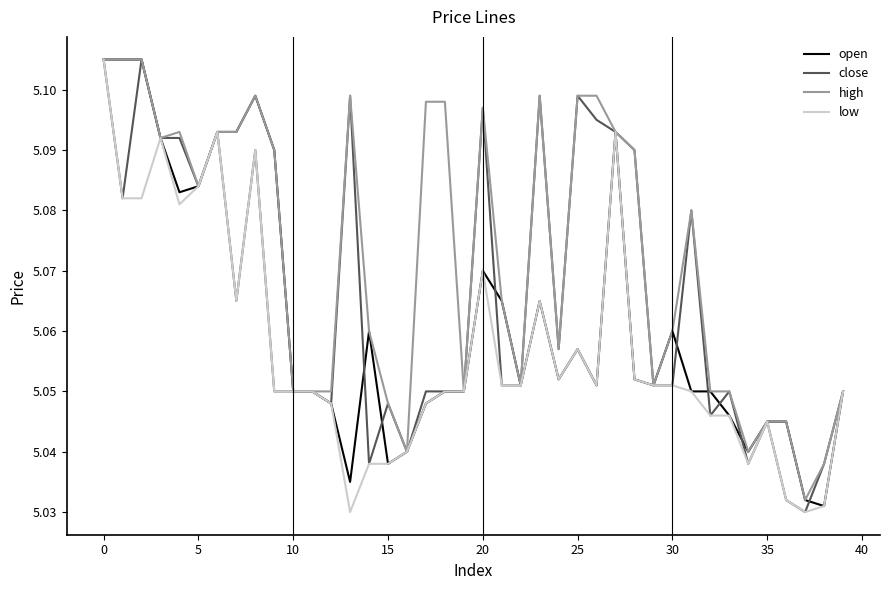

Which series has the largest total across all categories?

high